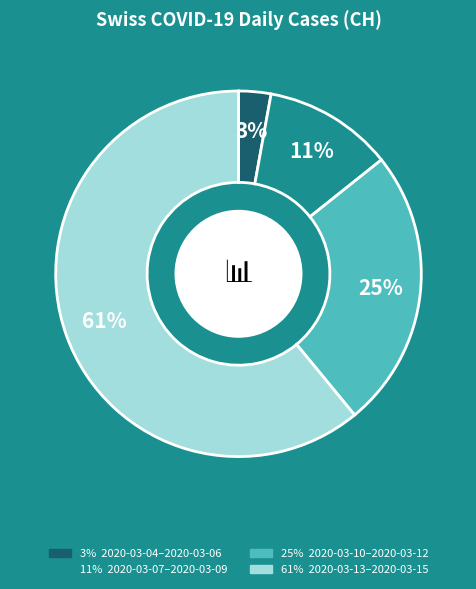

Is there a majority slice in this chart?

Yes